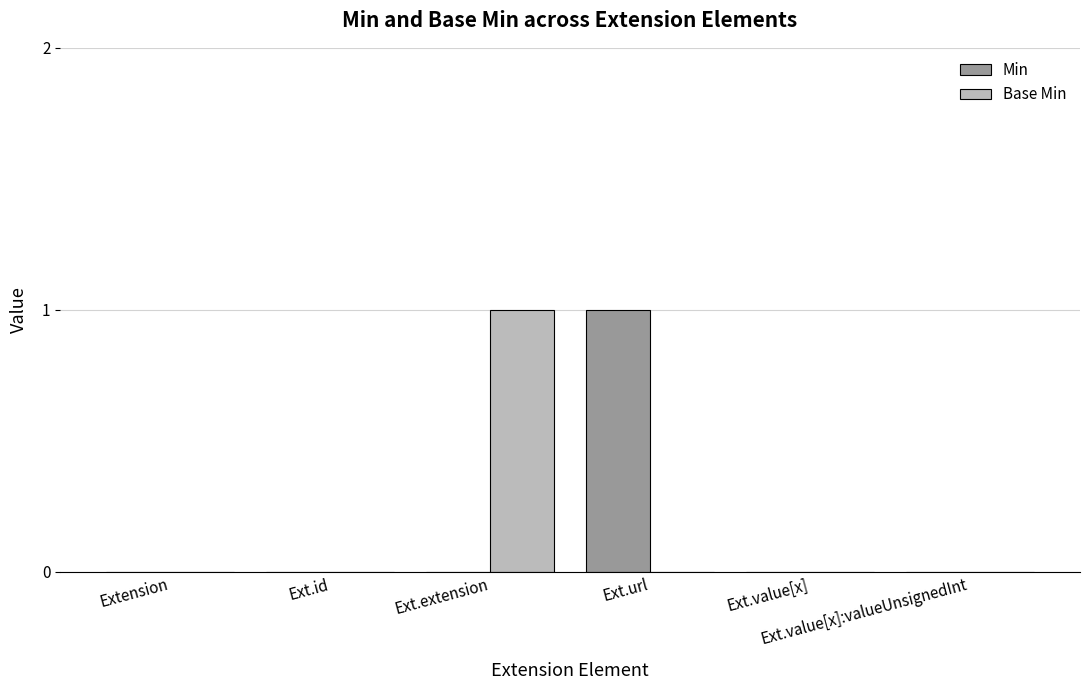

Are the bars horizontal?

No